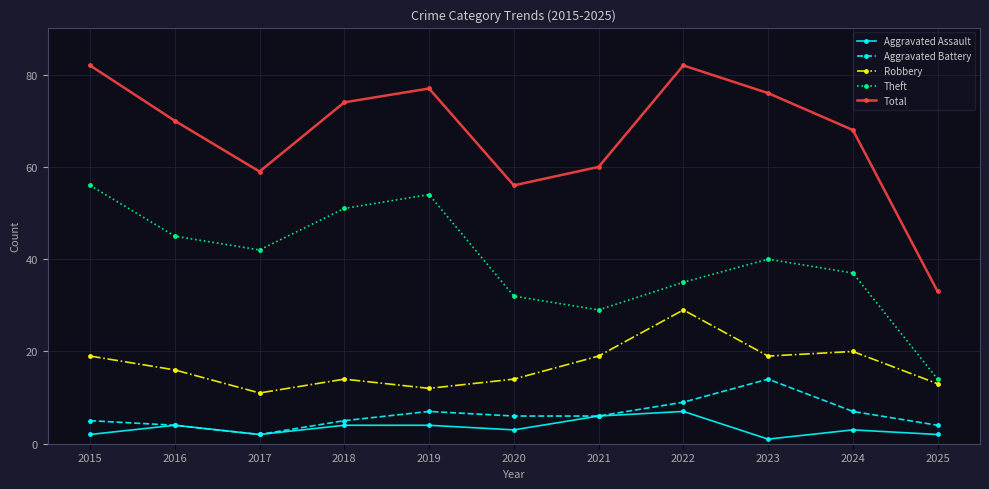

Reading left to right, list all the values displayed in this chart.

Aggravated Assault: 2015=2	2016=4	2017=2	2018=4	2019=4	2020=3	2021=6	2022=7	2023=1	2024=3	2025=2
Aggravated Battery: 2015=5	2016=4	2017=2	2018=5	2019=7	2020=6	2021=6	2022=9	2023=14	2024=7	2025=4
Robbery: 2015=19	2016=16	2017=11	2018=14	2019=12	2020=14	2021=19	2022=29	2023=19	2024=20	2025=13
Theft: 2015=56	2016=45	2017=42	2018=51	2019=54	2020=32	2021=29	2022=35	2023=40	2024=37	2025=14
Total: 2015=82	2016=70	2017=59	2018=74	2019=77	2020=56	2021=60	2022=82	2023=76	2024=68	2025=33